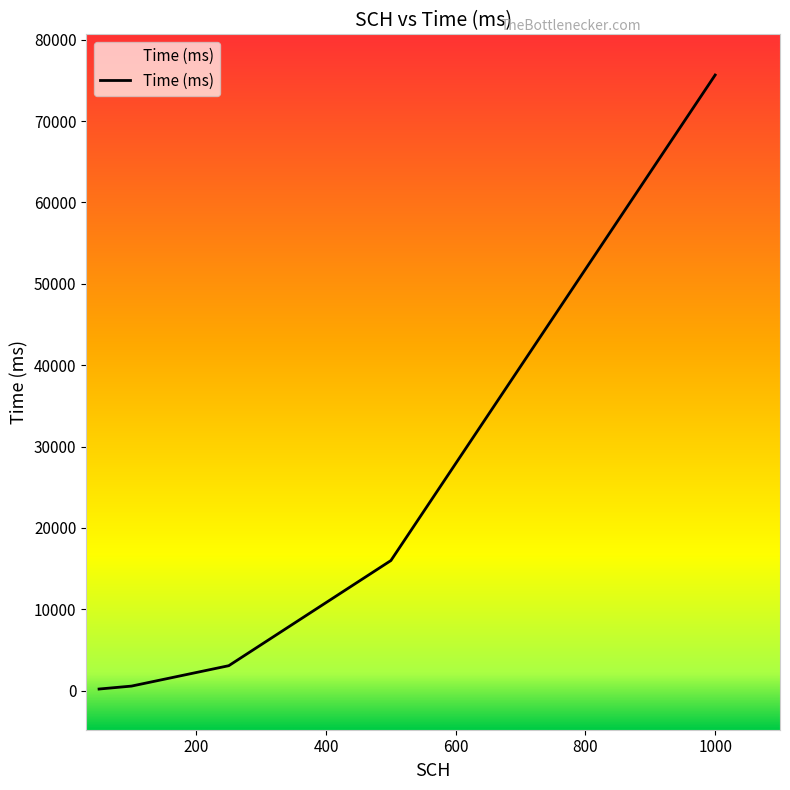

What is the sum of all values?

95528